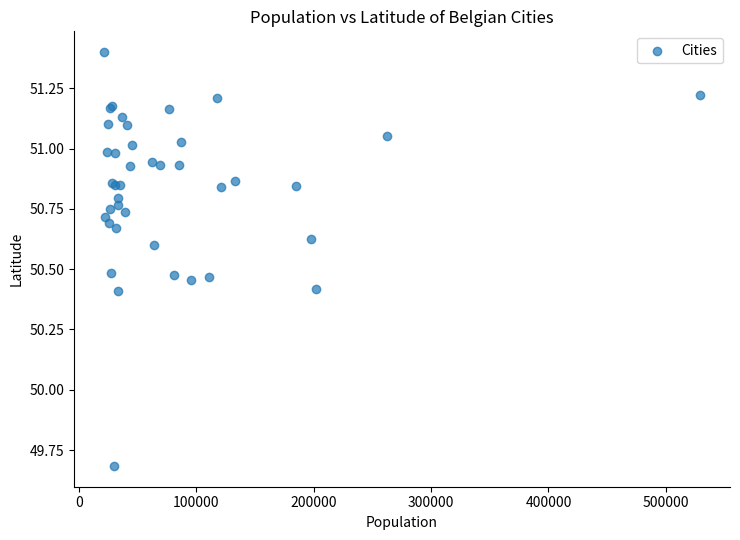

What Y value in the scatter plot is closest to 50?

49.7